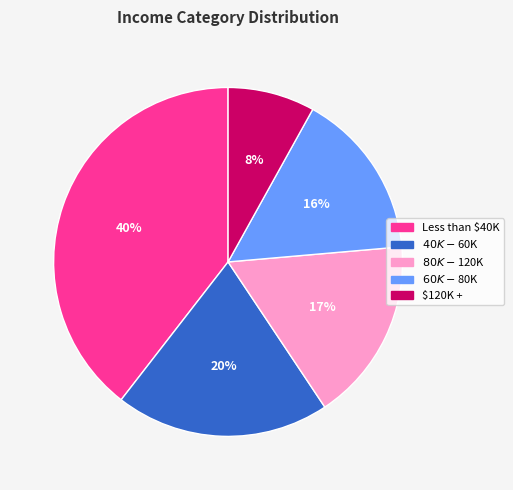

Which slice is the smallest?

$120K +